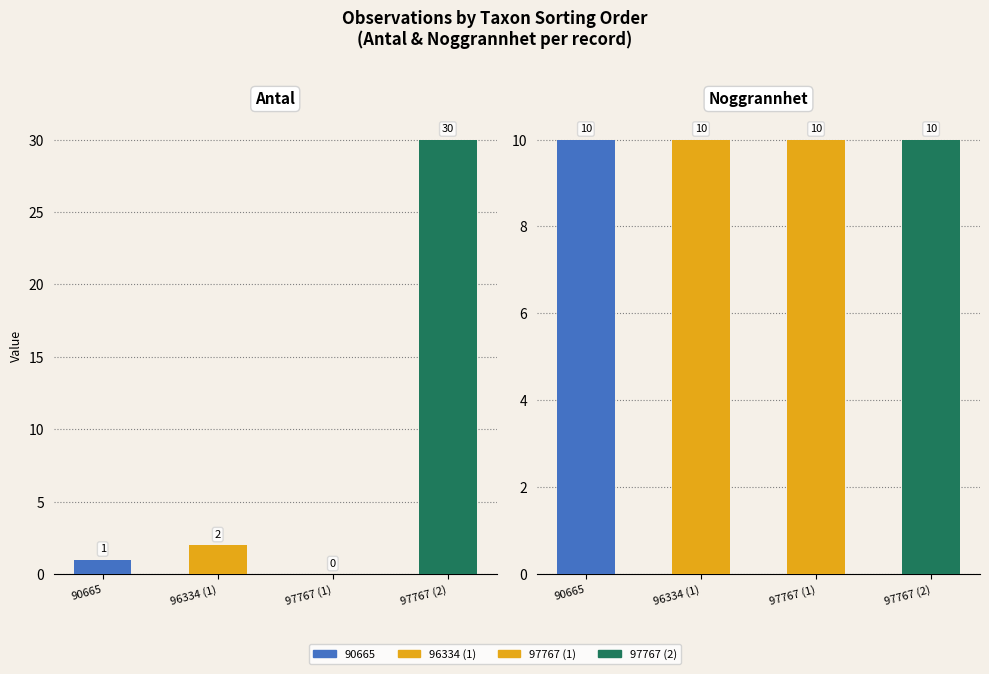

What is the label of the 4th bar from the left?

97767 (2)